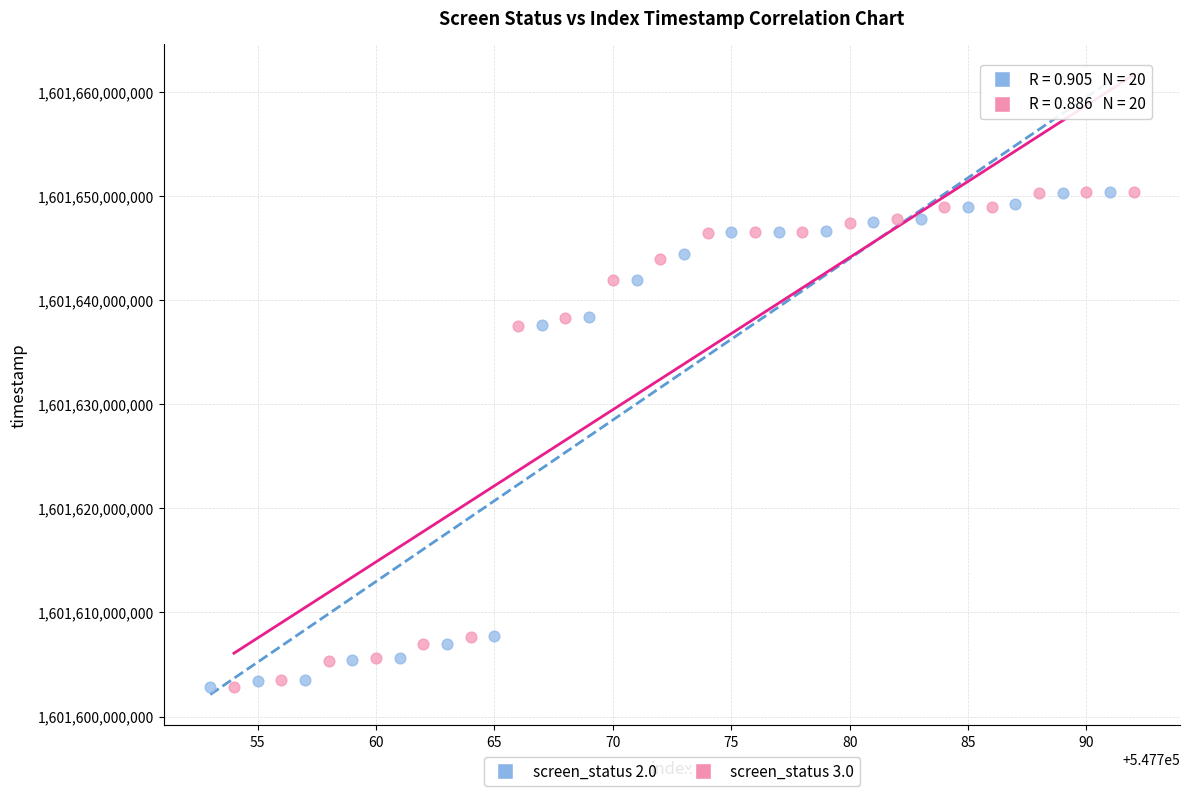

What are all the series names shown in the legend?

screen_status 2.0, screen_status 3.0